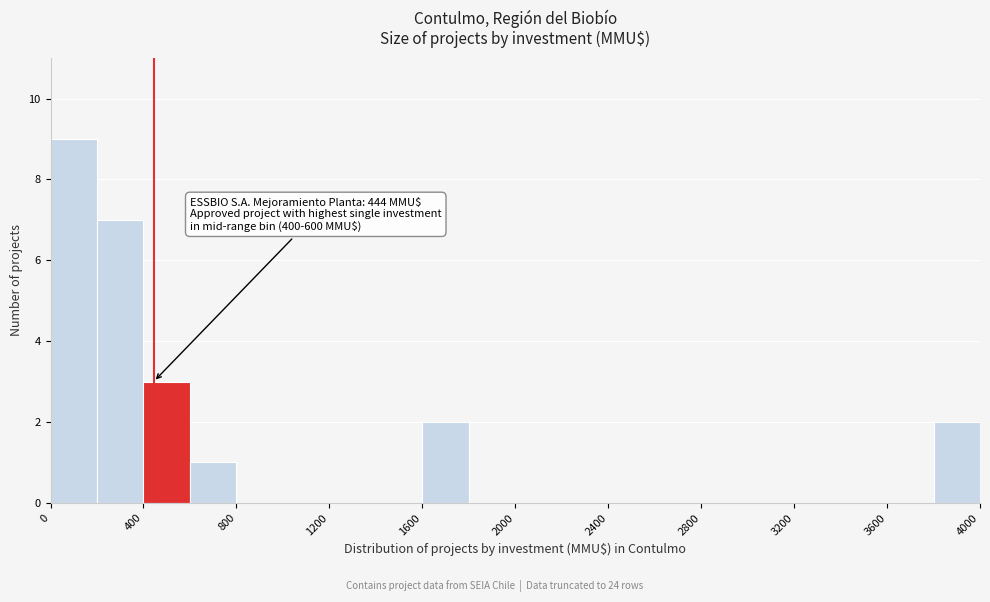

Which range on the x-axis has the tallest bar?

0 to 200